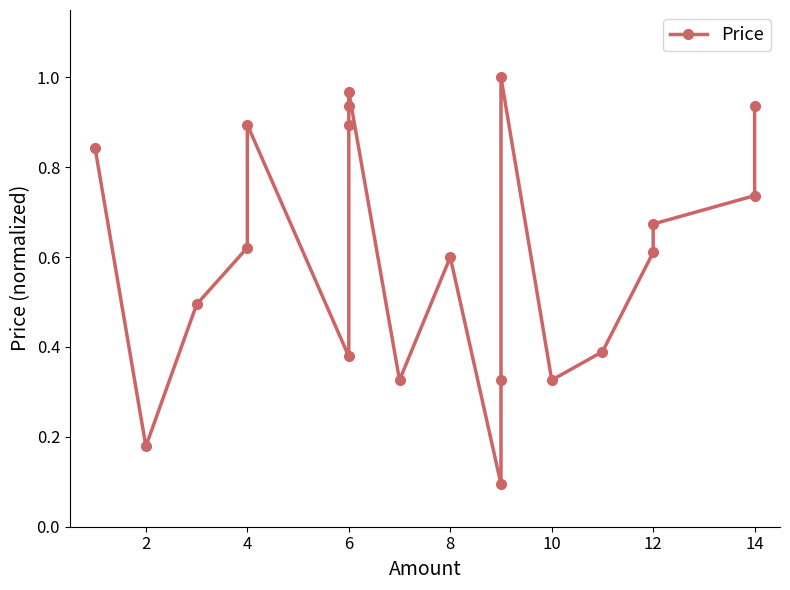

The chart shows a value of 0.2 at 8. True or false?

False